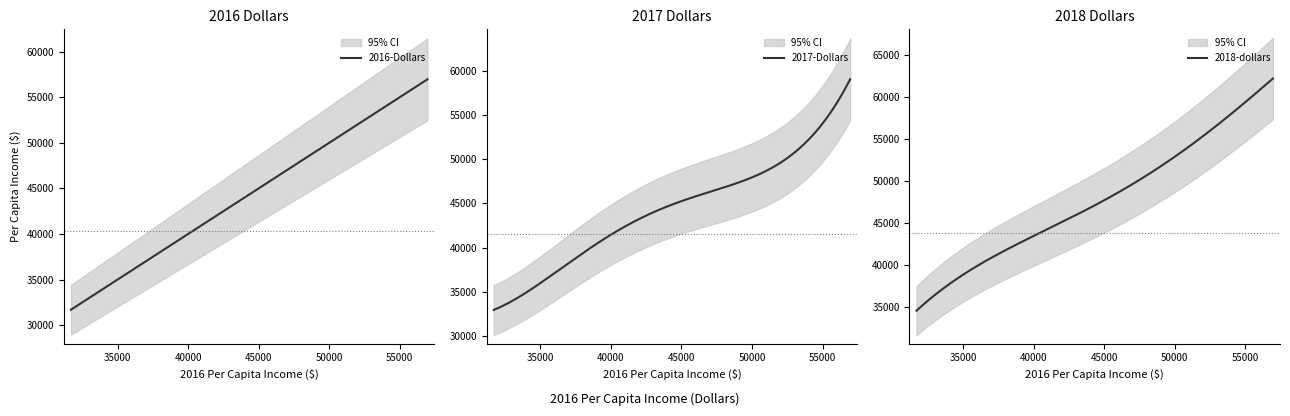

How many data points in 2016-Dollars are less than 40328?

10